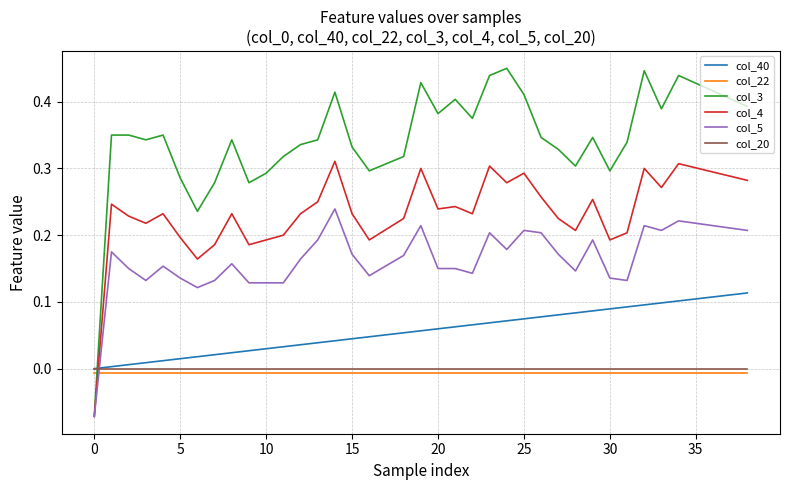

Which series has the largest range (max minus min)?

col_3